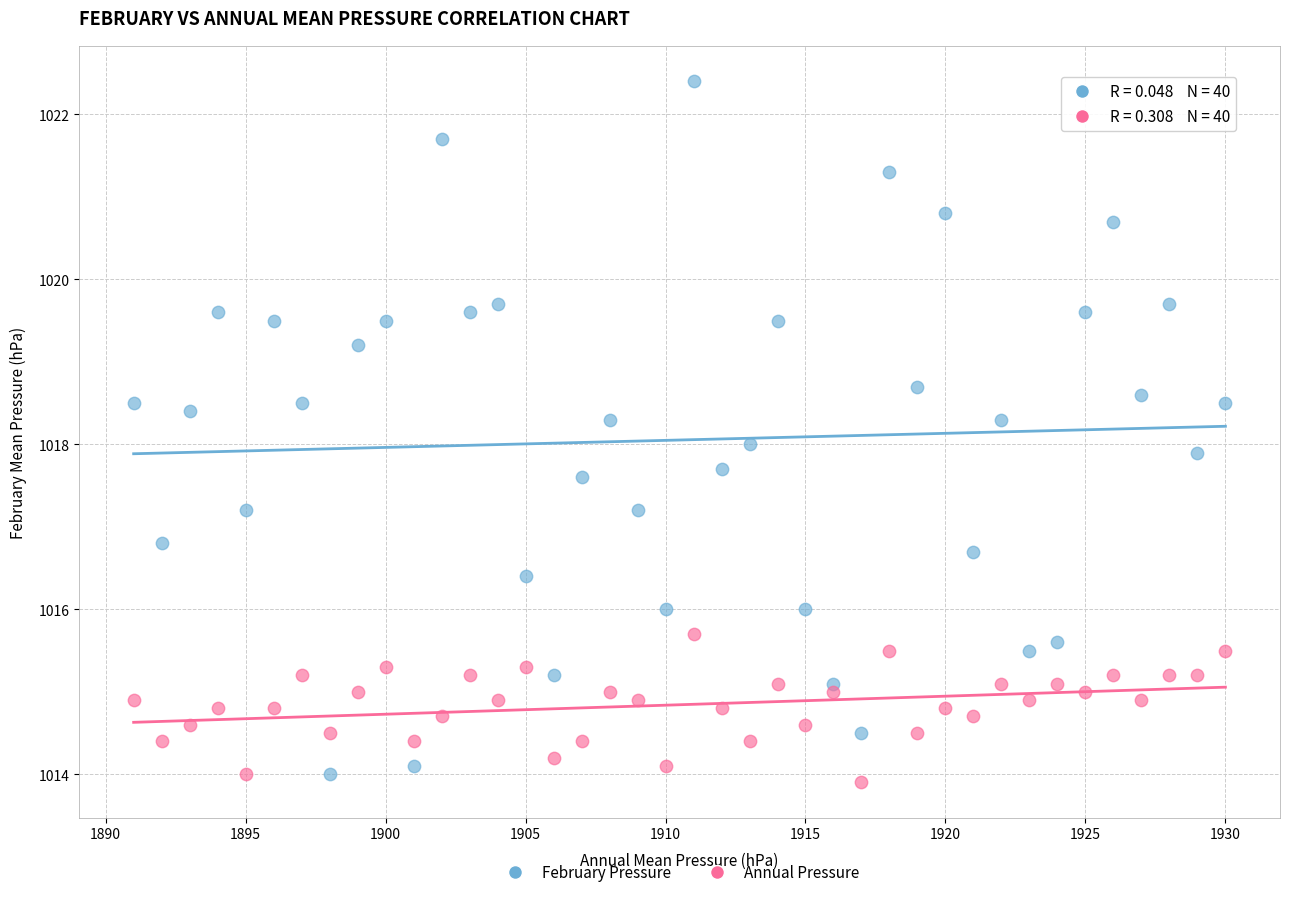

Which series has the widest spread of Y values?

February Pressure